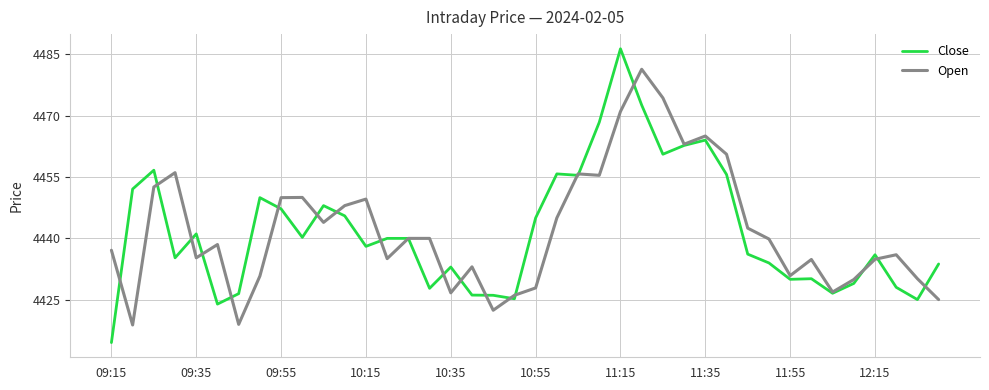

List the series in order of their peak value, lowest first.

Open, Close